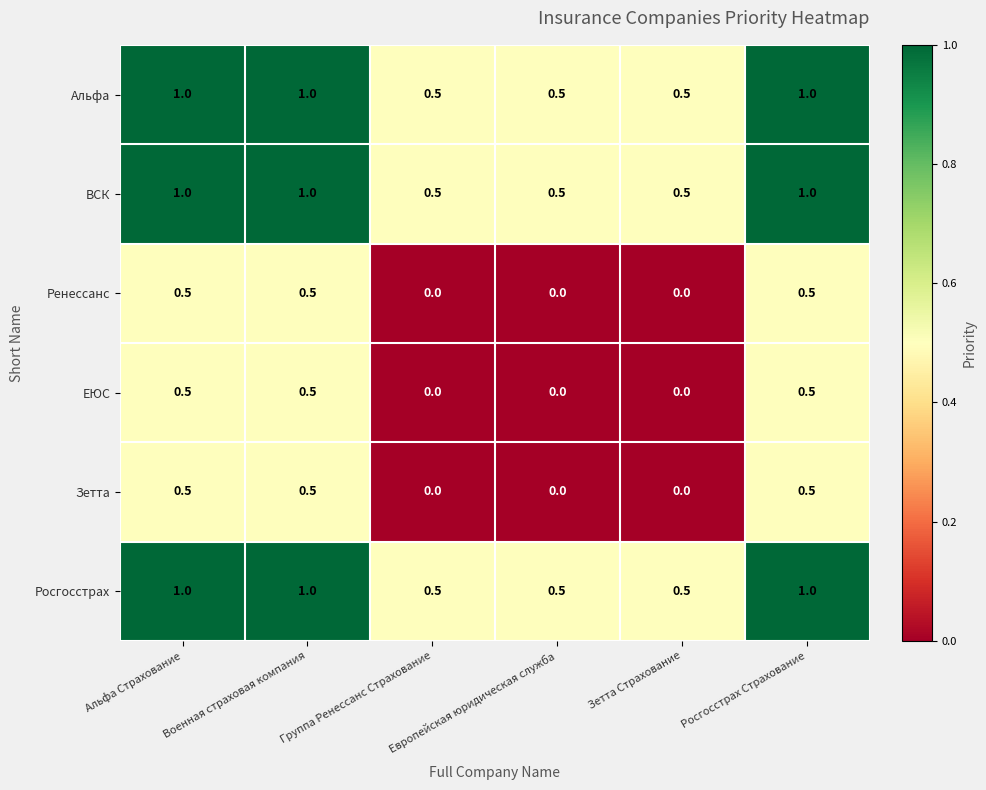

What is the total value across all series at Группа Ренессанс Страхование?

1.5